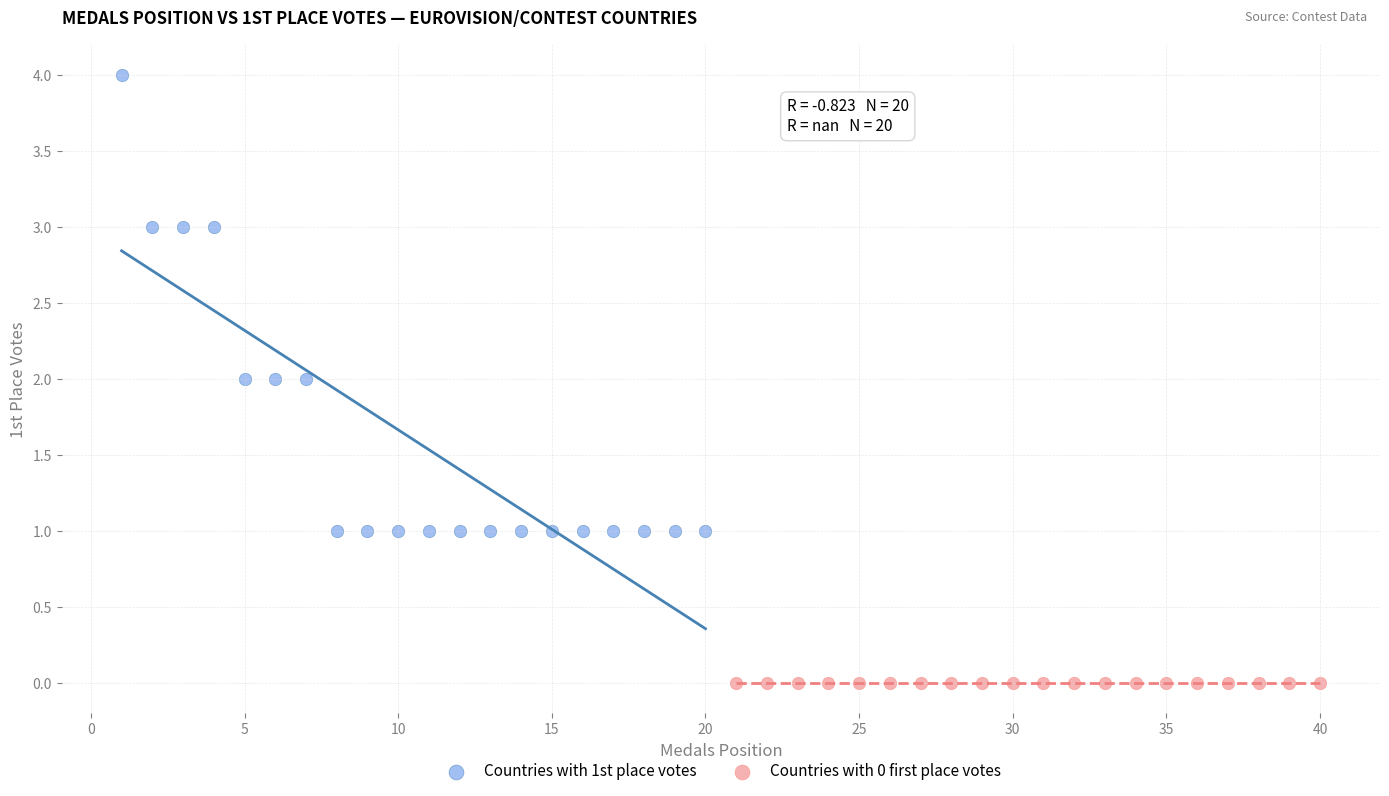

Which series contains the highest Y value?

Countries with 1st place votes